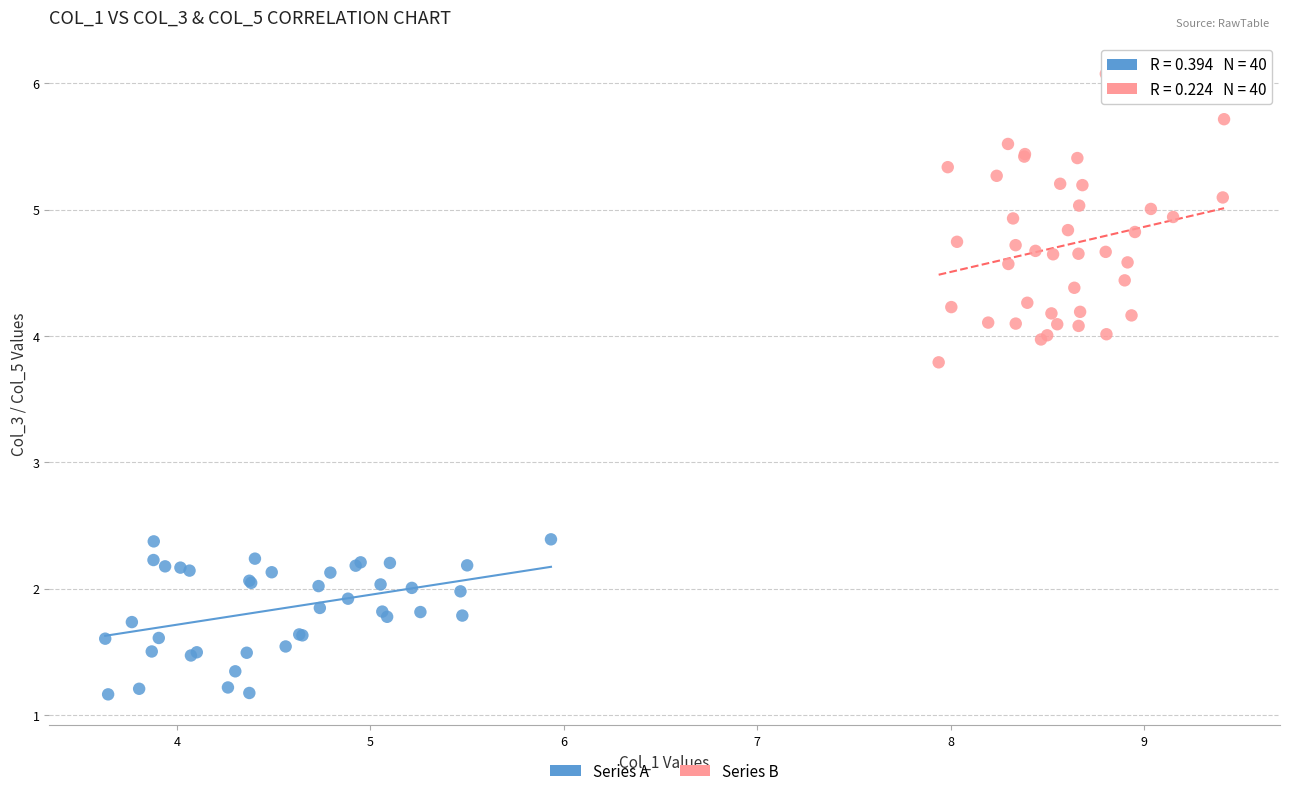

Which series has the largest Y range (max minus min)?

Series B